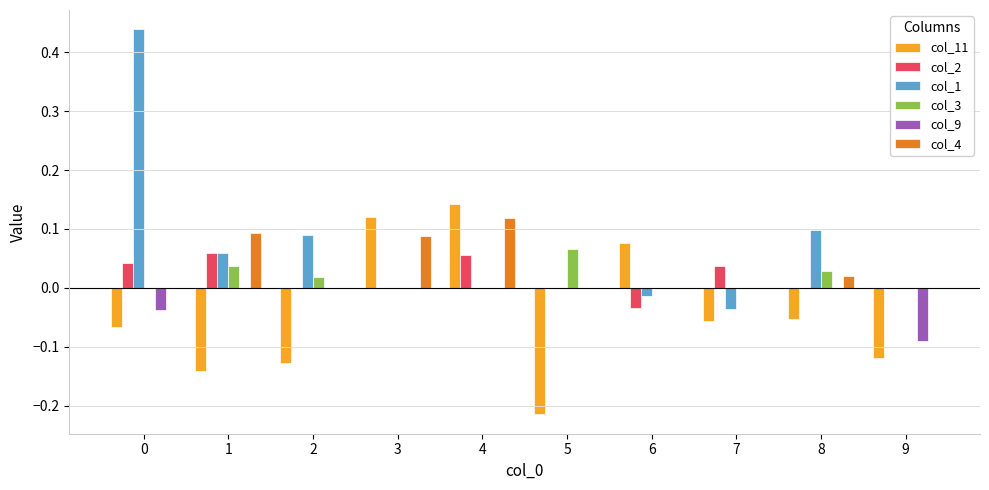

Count the number of categories in the chart.

10